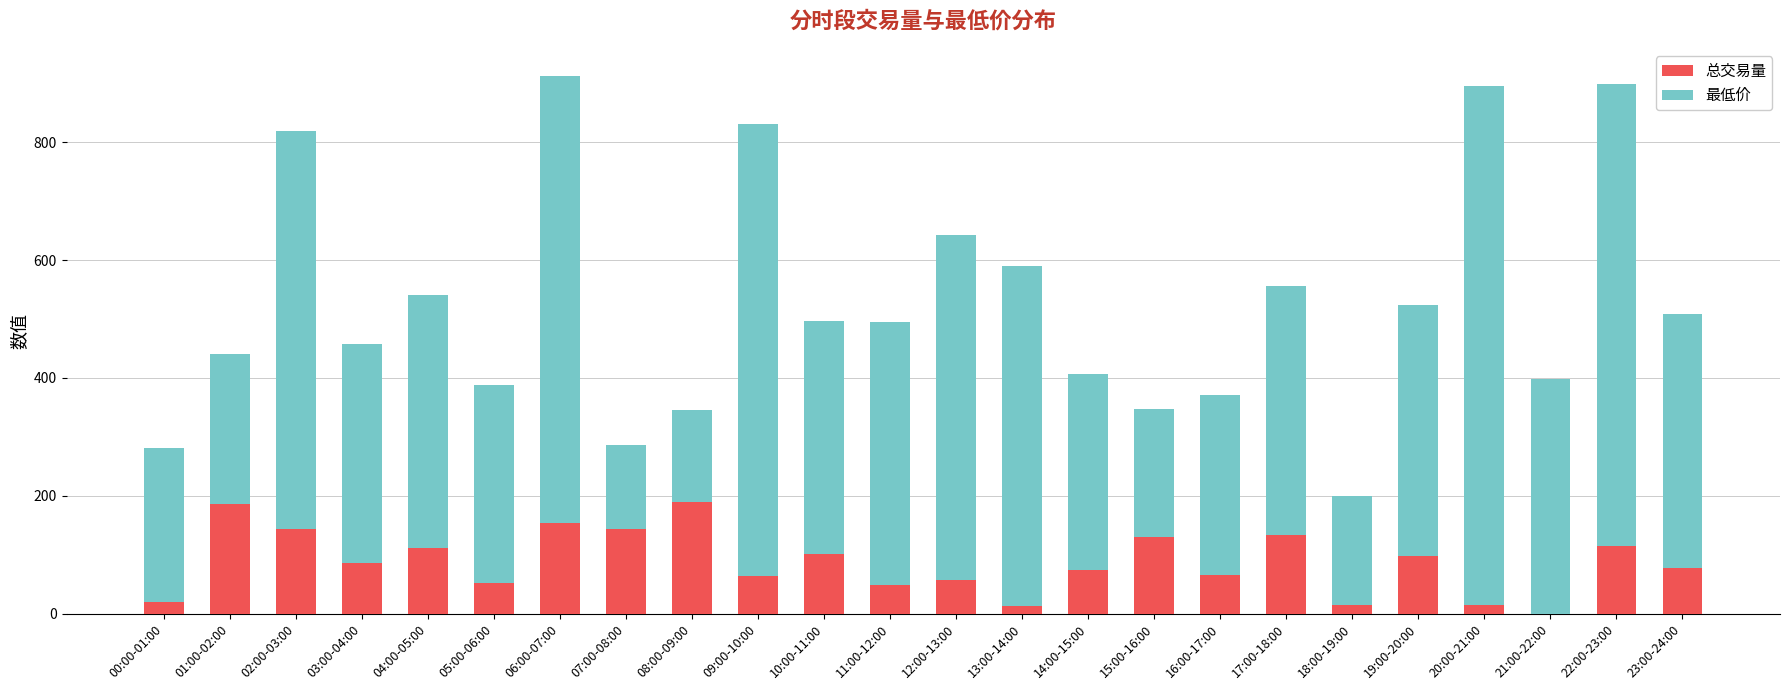

True or false: 总交易量 has a value of 76.9 at 23:00-24:00.

True